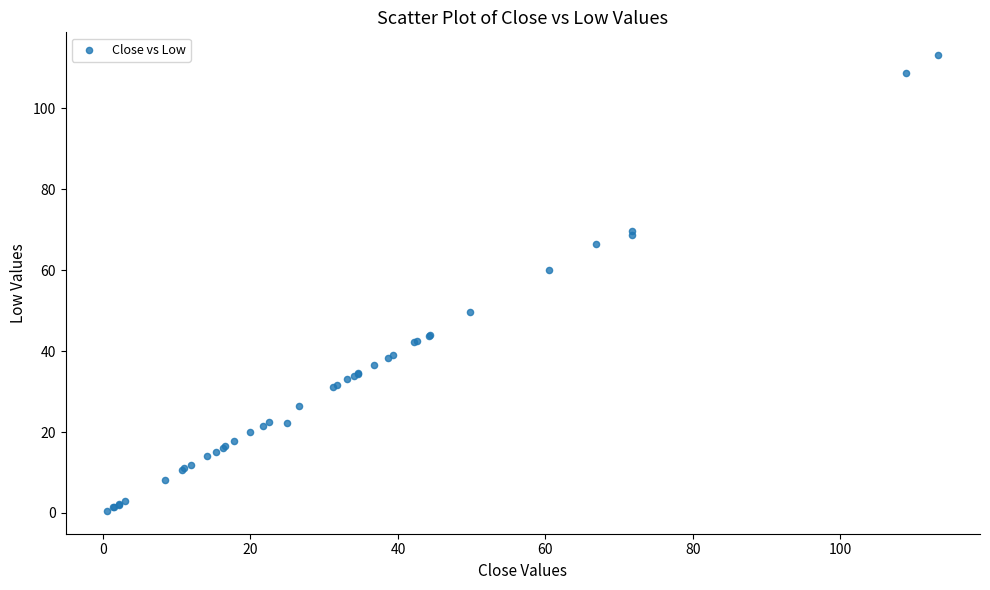

What Y value in the scatter plot is closest to 56?

60.0